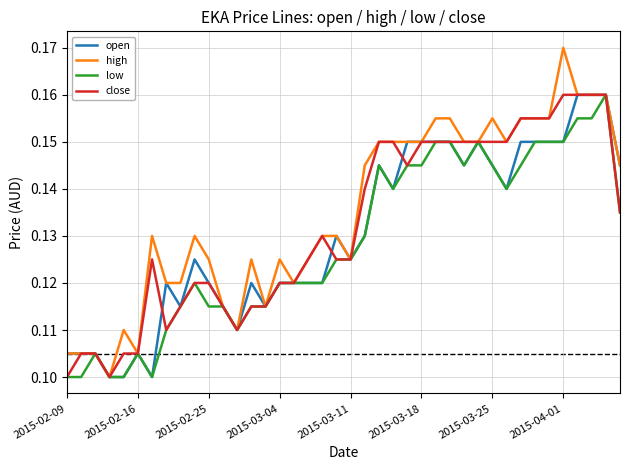

Which series has the widest spread of values?

high